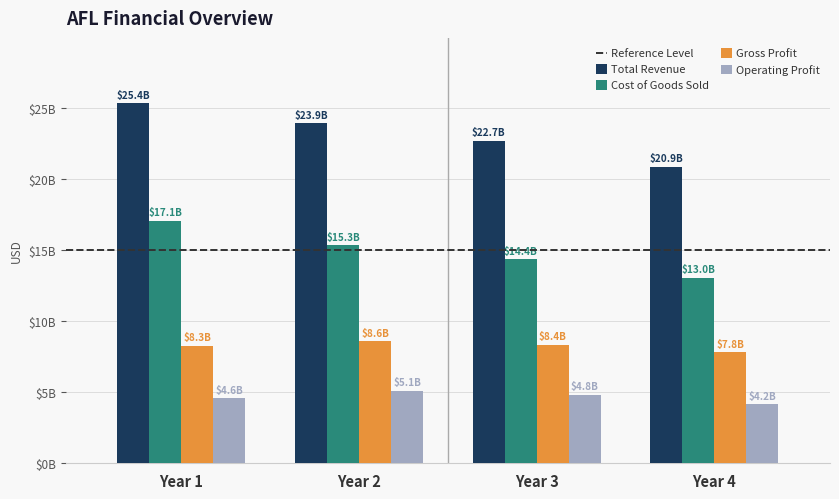

At how many categories does at least one series exceed 9861786584?

4